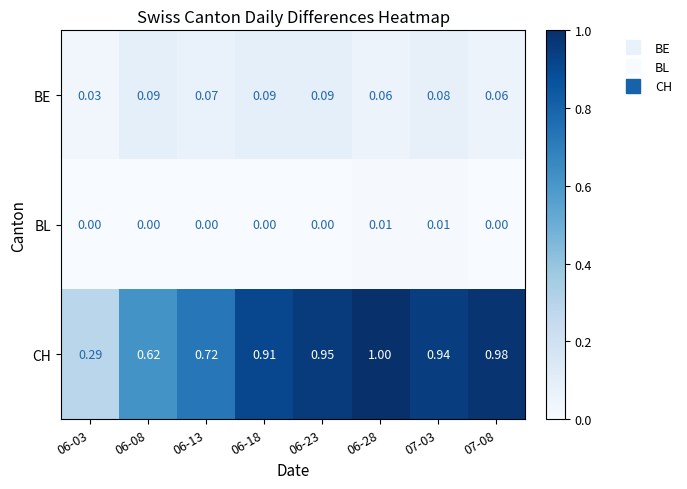

Which series has the largest total across all categories?

CH